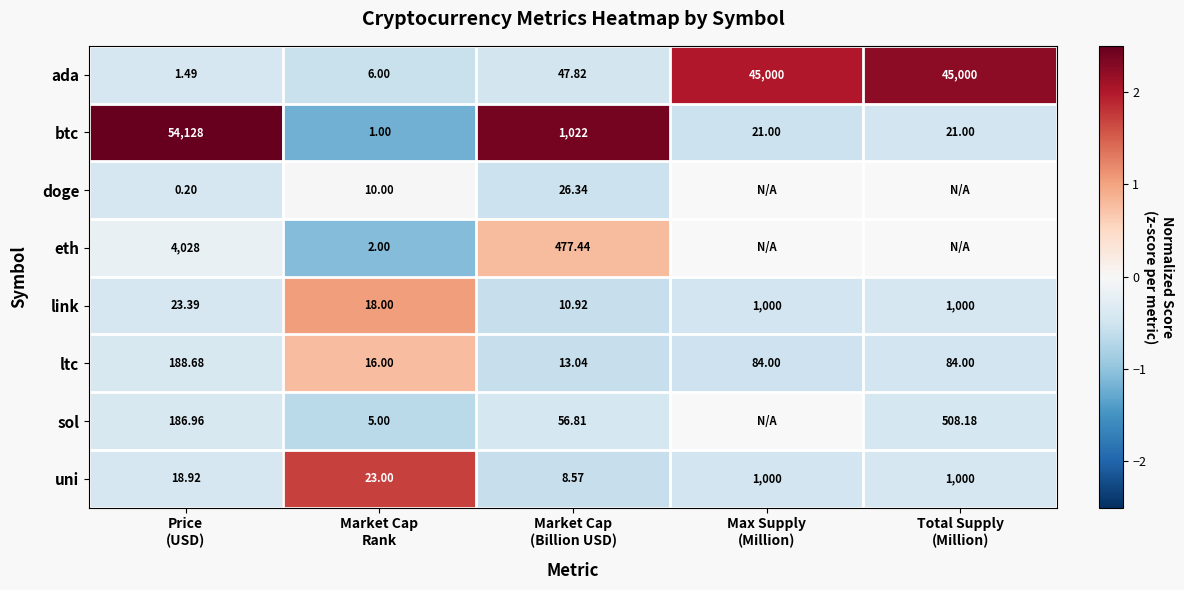

Which category has the highest value in the ada series?

Total Supply (Million)